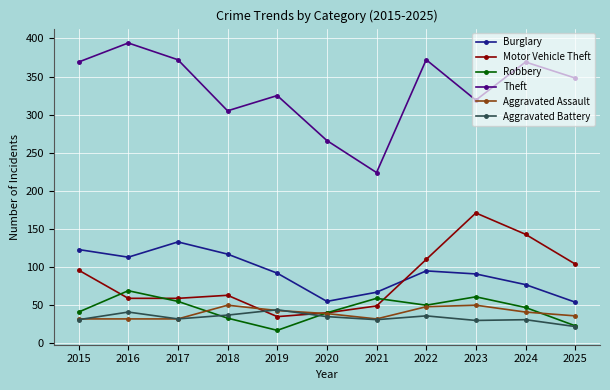

What value does the Aggravated Battery series have at 2023?

30